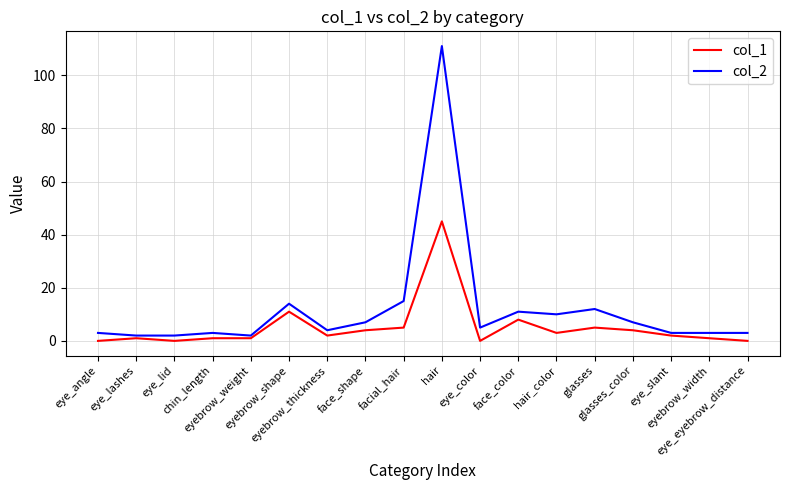

What is the difference between the maximum and minimum values in the col_1 series?

45